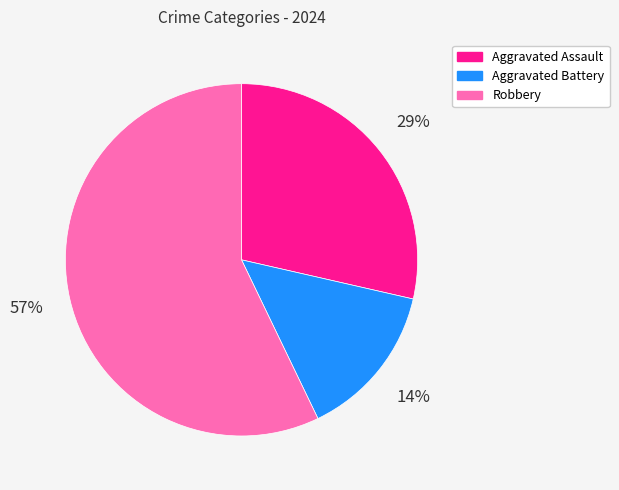

True or false: Aggravated Battery accounts for 4% of the total.

False